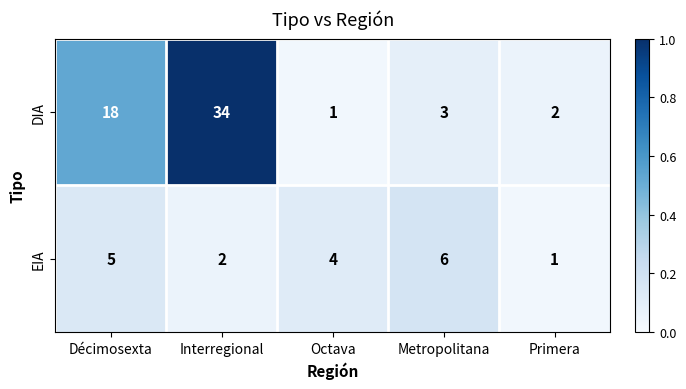

How many distinct data groups are displayed?

2